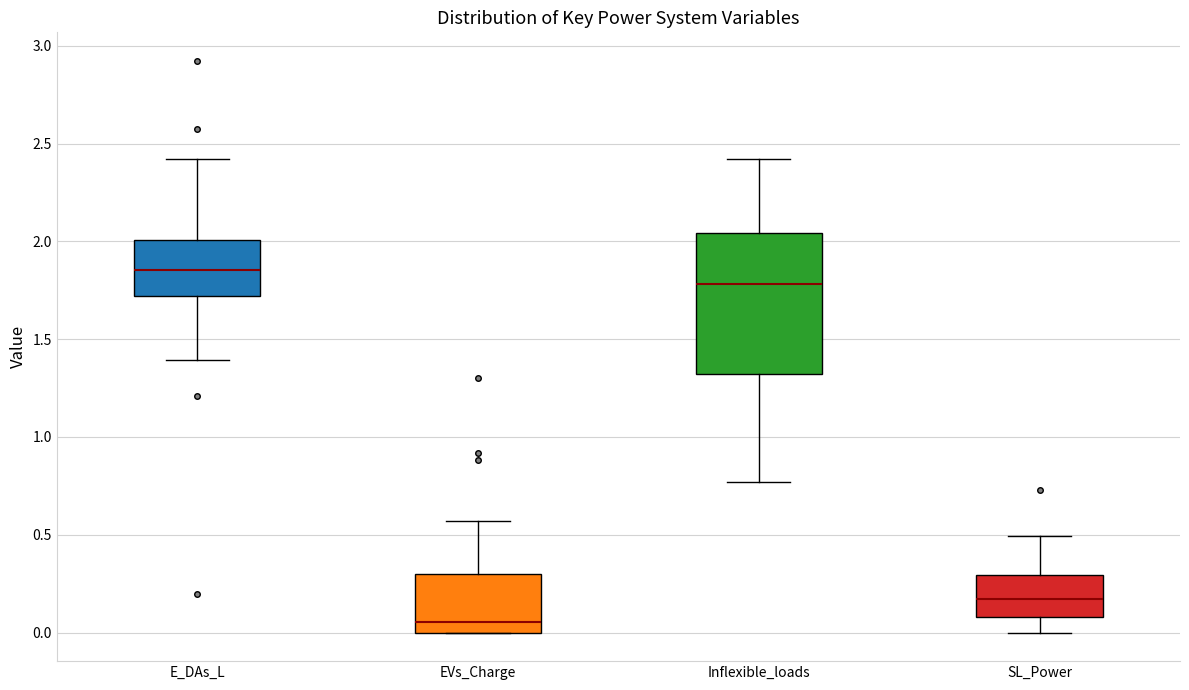

Where is the upper edge of the box for SL_Power on the y-axis? The values are not printed on the chart, so give them approximately, as read against the axis.

0.30